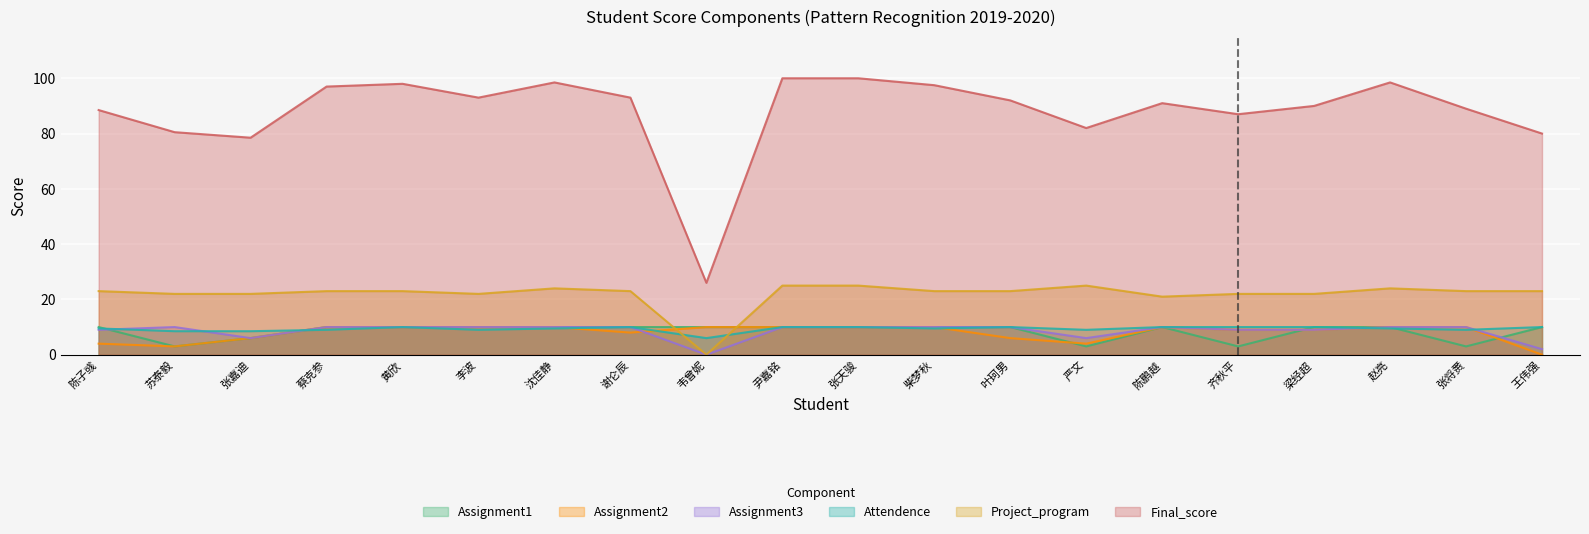

List the labels in order of Final_score value, smallest first.

韦曾妮, 张嘉迪, 王伟强, 苏泰毅, 严文, 齐秋平, 陈子彧, 张将赉, 梁经超, 陈鹏越, 叶珂男, 李波, 谢仑辰, 蔡克参, 柴梦秋, 黄欣, 沈佳静, 赵亮, 尹嘉铭, 张天骏